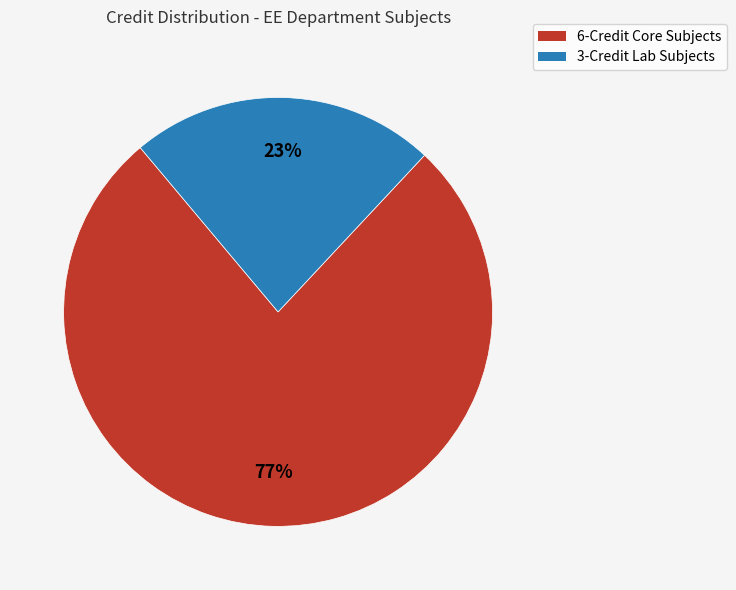

How many slices are in this pie chart?

2